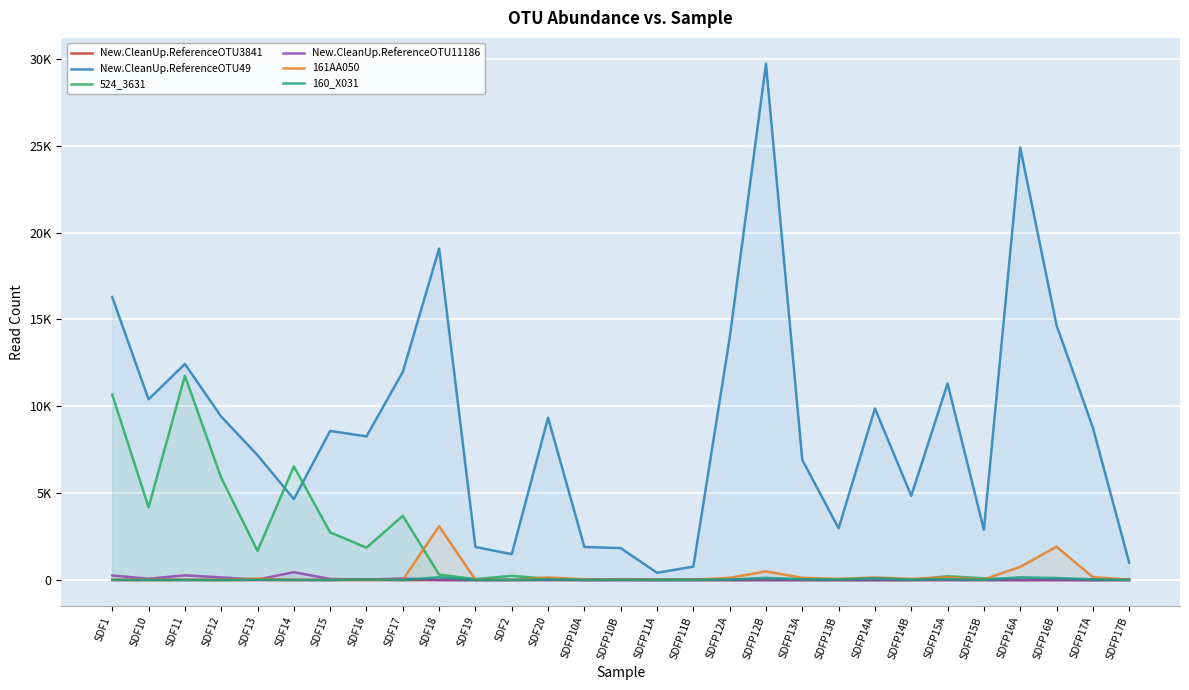

Rank the series at SDF14 from highest to lowest value.

524_3631, New.CleanUp.ReferenceOTU49, New.CleanUp.ReferenceOTU11186, 161AA050, 160_X031, New.CleanUp.ReferenceOTU3841